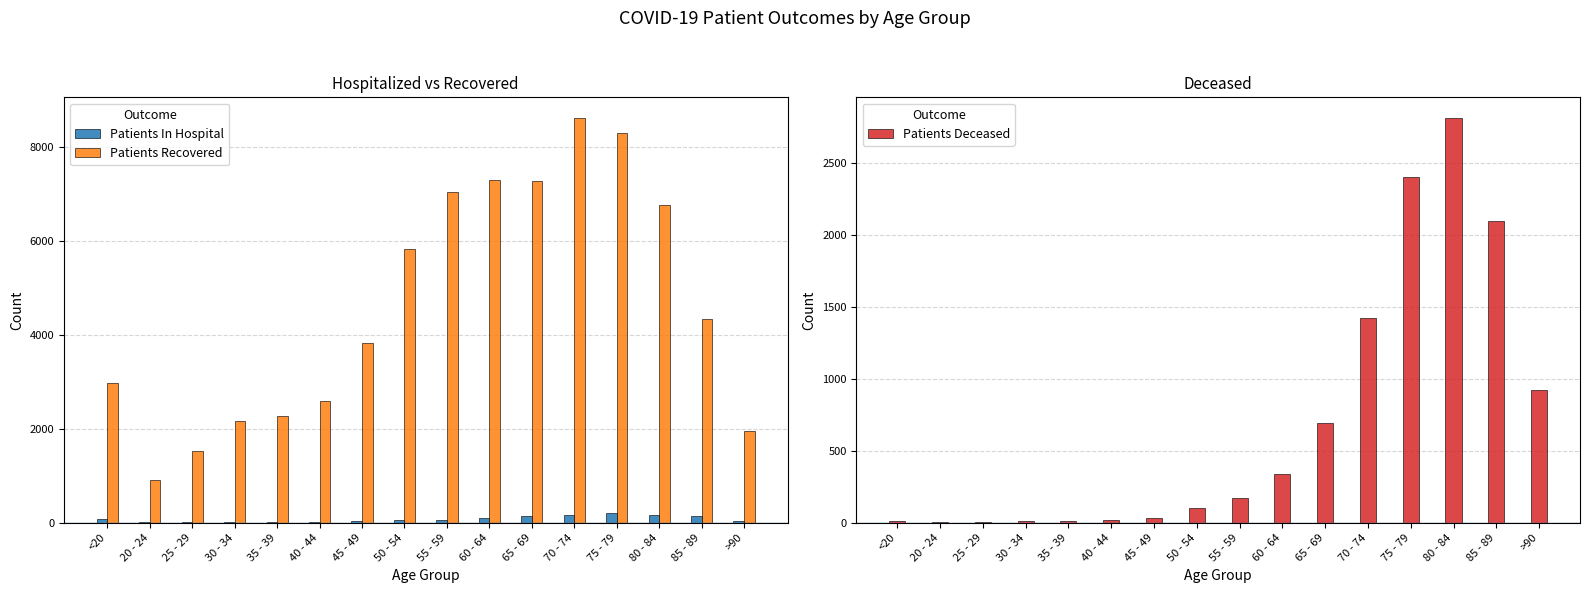

How many data points in Patients Recovered are above 4336?

7